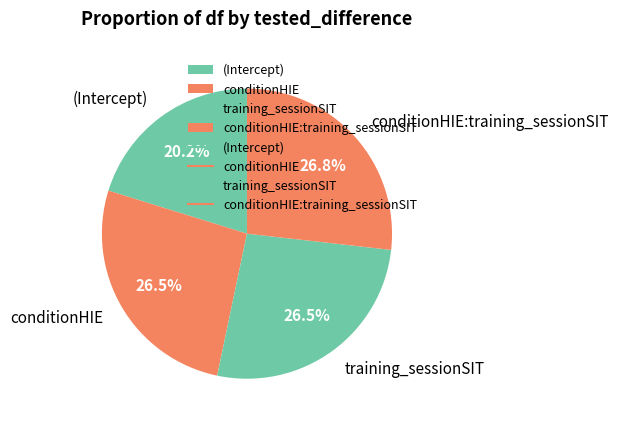

What is the ratio of the value at (Intercept) to the value at conditionHIE:training_sessionSIT?

0.8